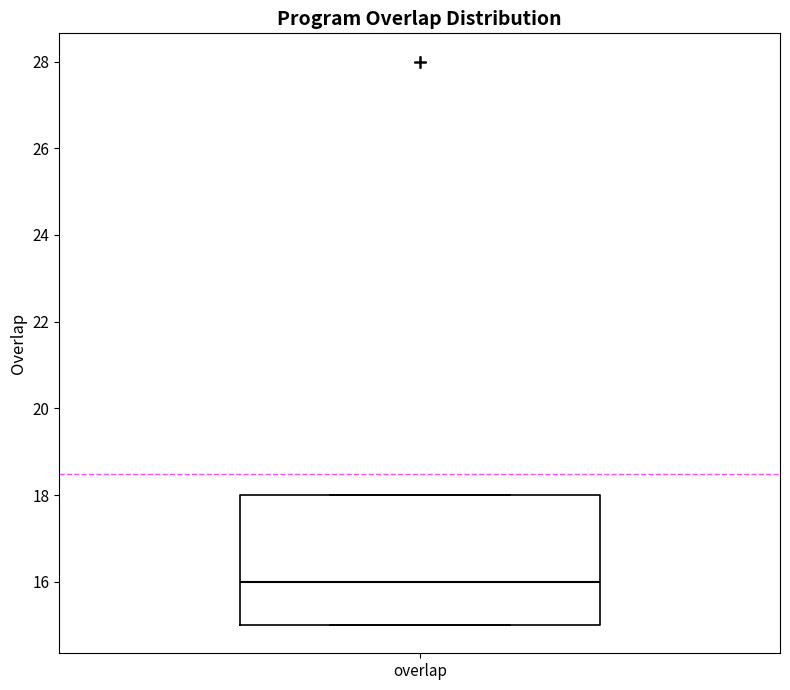

Transcribe this box plot: give where the median line is, the range the box spans, and where the two whiskers end, as read against the y-axis. The values are not printed on the chart, so give them approximately, as read against the axis.

median 16, box 15 to 18, whiskers 15 to 18